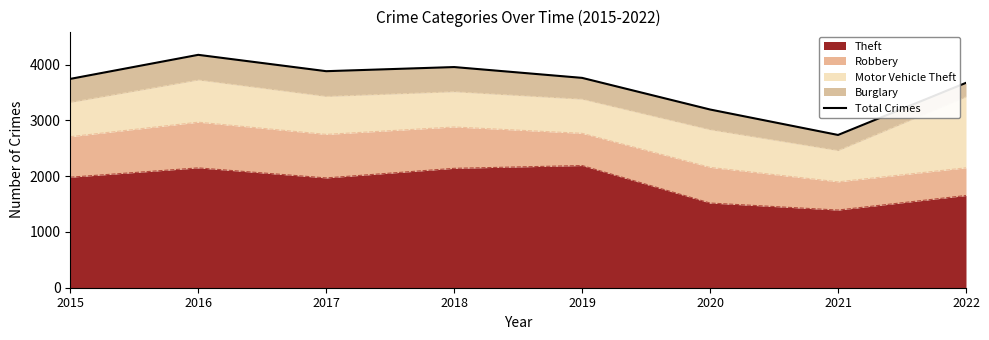

Where is the first local minimum?

2017